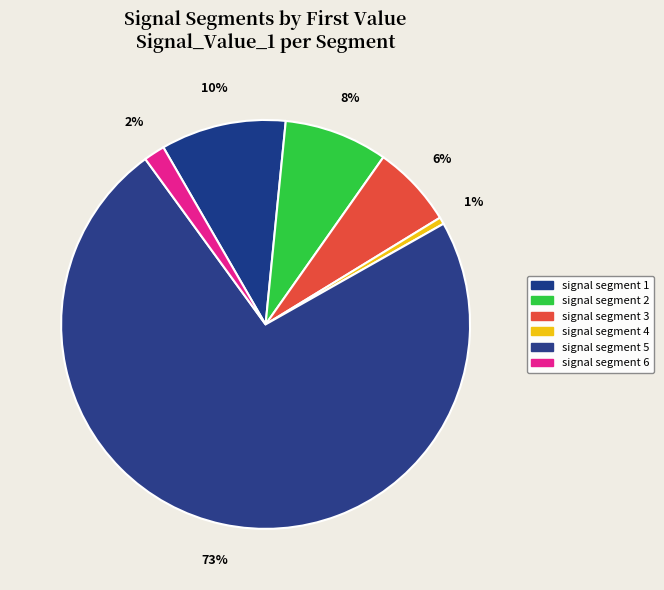

What percentage is the signal segment 2 slice, to the nearest percent?

8%